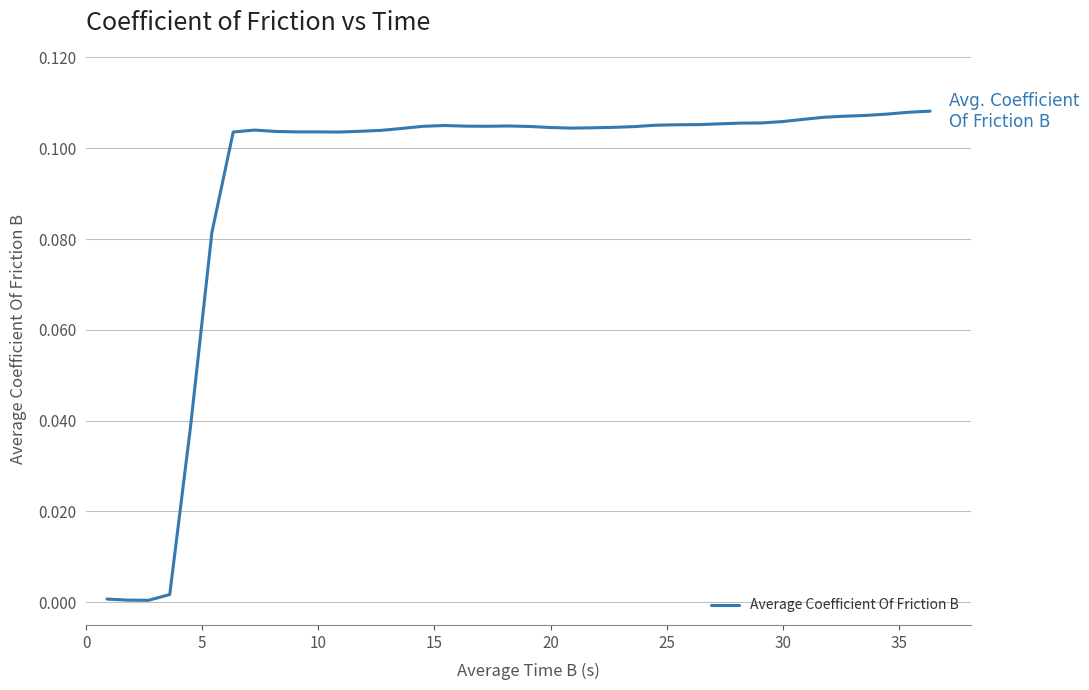

What is the greatest value displayed?

0.1